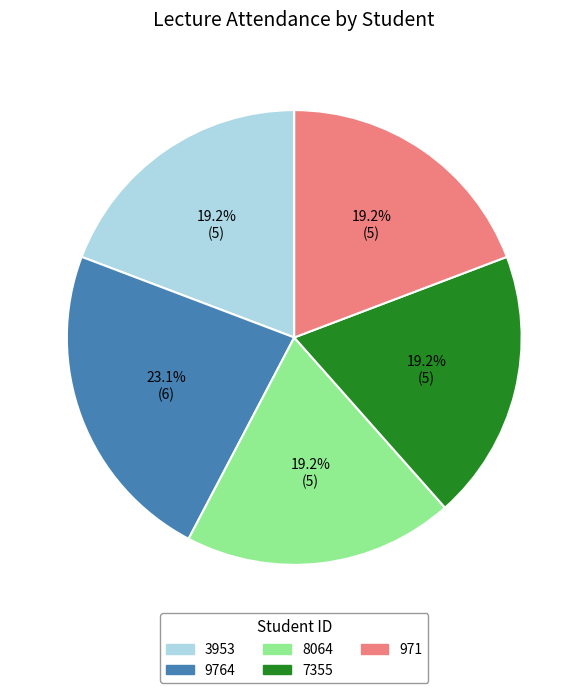

What is the largest slice in the pie chart?

9764